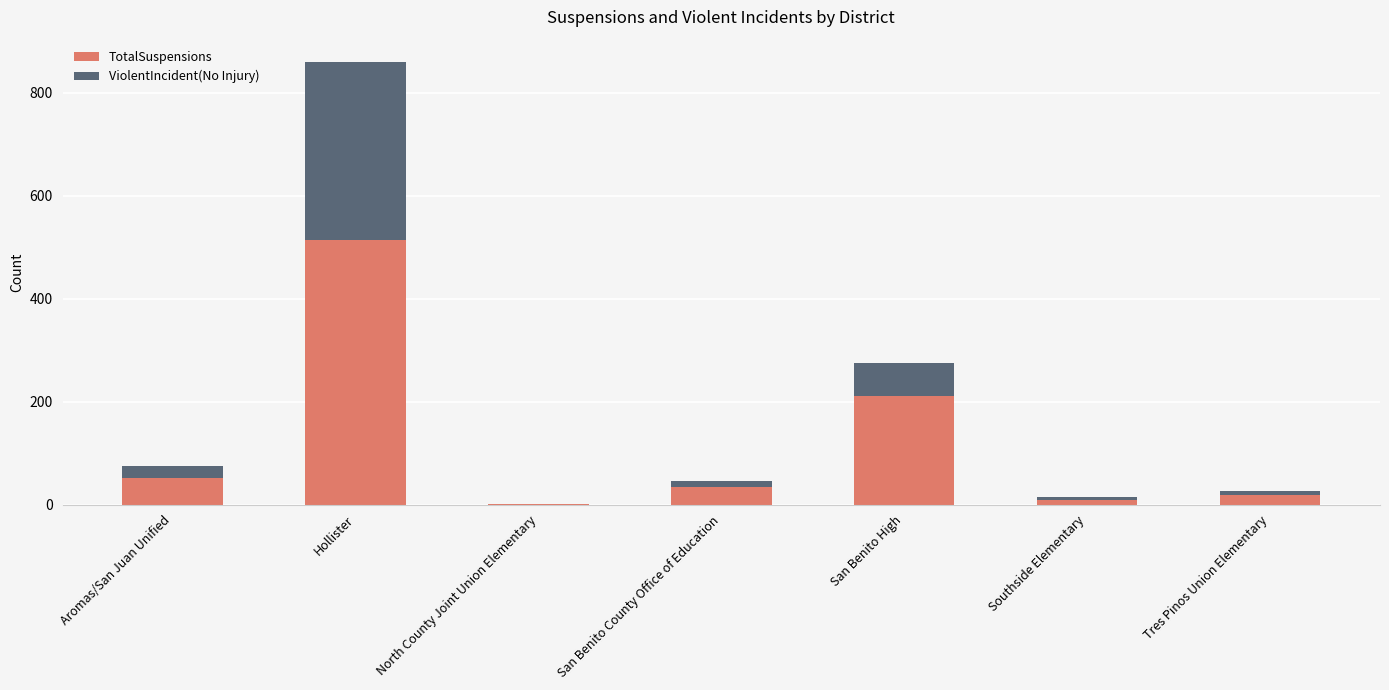

At which label is TotalSuspensions closest to 257?

San Benito High